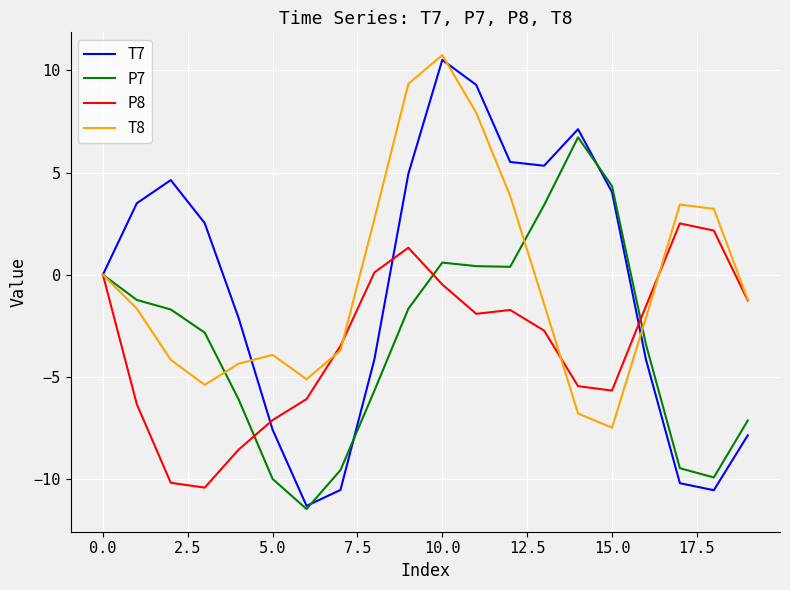

What is the maximum value for T7?

10.5